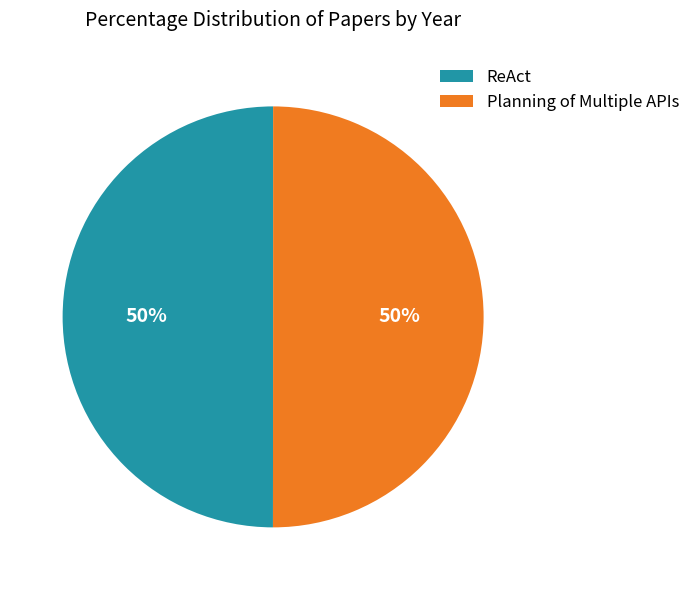

Approximately how many times larger is the value at Planning of Multiple APIs compared to ReAct?

1.0